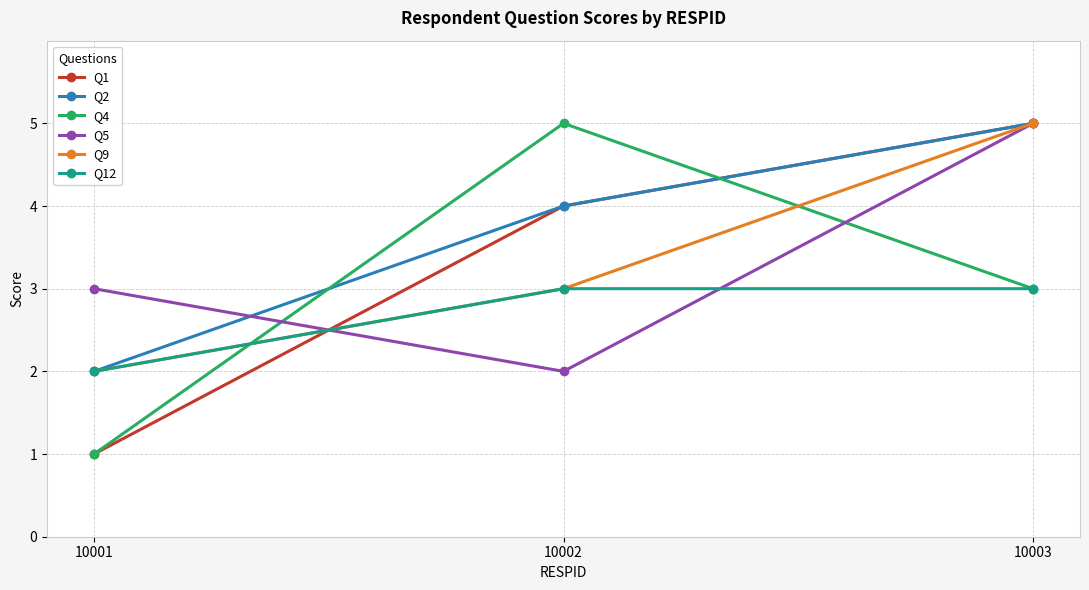

Where is Q5 nearest to the value 3?

10001